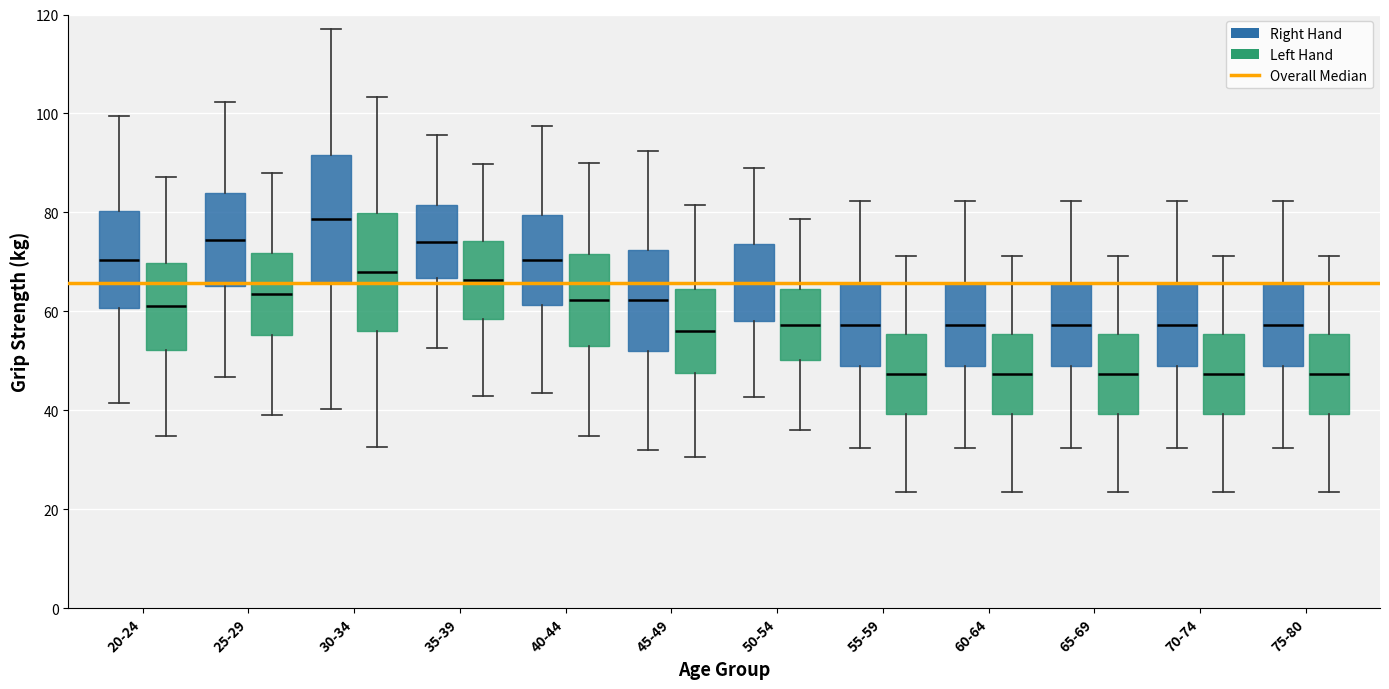

Reading left to right, transcribe this box plot: for each box, give where its median line is, the range the box spans, and where its two whiskers end, as read against the y-axis. The values are not printed on the chart, so give them approximately, as read against the axis.

20-24 (Right Hand): median 70, box 60 to 80, whiskers 42 to 100
20-24 (Left Hand): median 62, box 52 to 70, whiskers 34 to 88
25-29 (Right Hand): median 74, box 66 to 84, whiskers 46 to 102
25-29 (Left Hand): median 64, box 56 to 72, whiskers 40 to 88
30-34 (Right Hand): median 78, box 66 to 92, whiskers 40 to 118
30-34 (Left Hand): median 68, box 56 to 80, whiskers 32 to 104
35-39 (Right Hand): median 74, box 66 to 82, whiskers 52 to 96
35-39 (Left Hand): median 66, box 58 to 74, whiskers 42 to 90
40-44 (Right Hand): median 70, box 62 to 80, whiskers 44 to 98
40-44 (Left Hand): median 62, box 52 to 72, whiskers 34 to 90
45-49 (Right Hand): median 62, box 52 to 72, whiskers 32 to 92
45-49 (Left Hand): median 56, box 48 to 64, whiskers 30 to 82
50-54 (Right Hand): median 66, box 58 to 74, whiskers 42 to 90
50-54 (Left Hand): median 58, box 50 to 64, whiskers 36 to 78
55-59 (Right Hand): median 58, box 48 to 66, whiskers 32 to 82
55-59 (Left Hand): median 48, box 40 to 56, whiskers 24 to 72
60-64 (Right Hand): median 58, box 48 to 66, whiskers 32 to 82
60-64 (Left Hand): median 48, box 40 to 56, whiskers 24 to 72
65-69 (Right Hand): median 58, box 48 to 66, whiskers 32 to 82
65-69 (Left Hand): median 48, box 40 to 56, whiskers 24 to 72
70-74 (Right Hand): median 58, box 48 to 66, whiskers 32 to 82
70-74 (Left Hand): median 48, box 40 to 56, whiskers 24 to 72
75-80 (Right Hand): median 58, box 48 to 66, whiskers 32 to 82
75-80 (Left Hand): median 48, box 40 to 56, whiskers 24 to 72